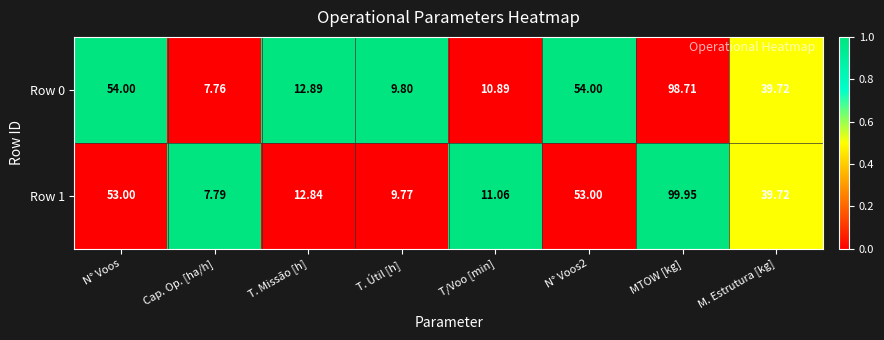

Which series has the widest spread of values?

Row 1